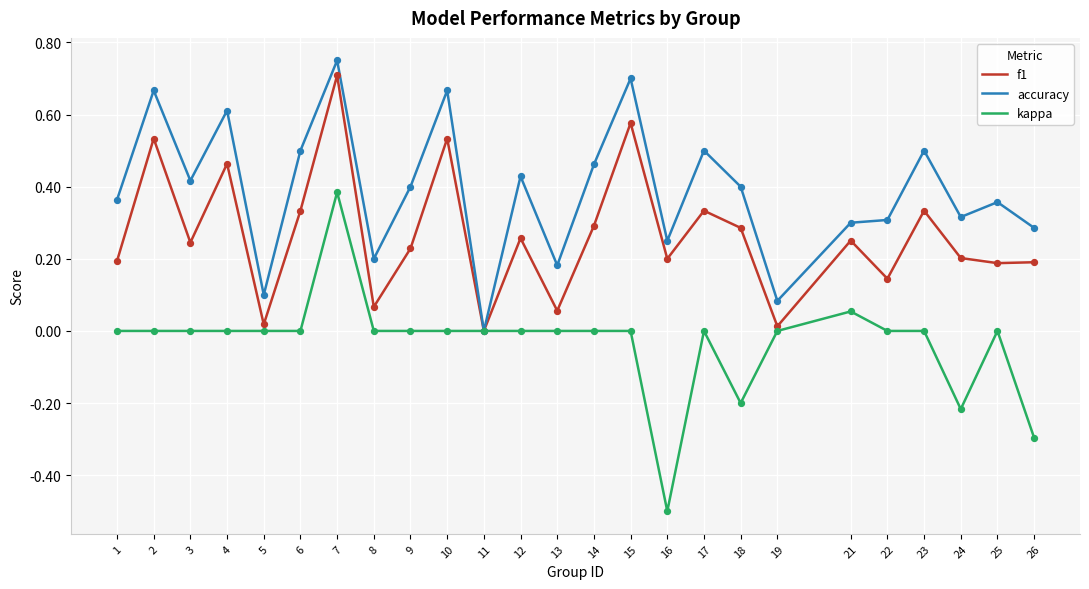

Which series has the largest range (max minus min)?

kappa